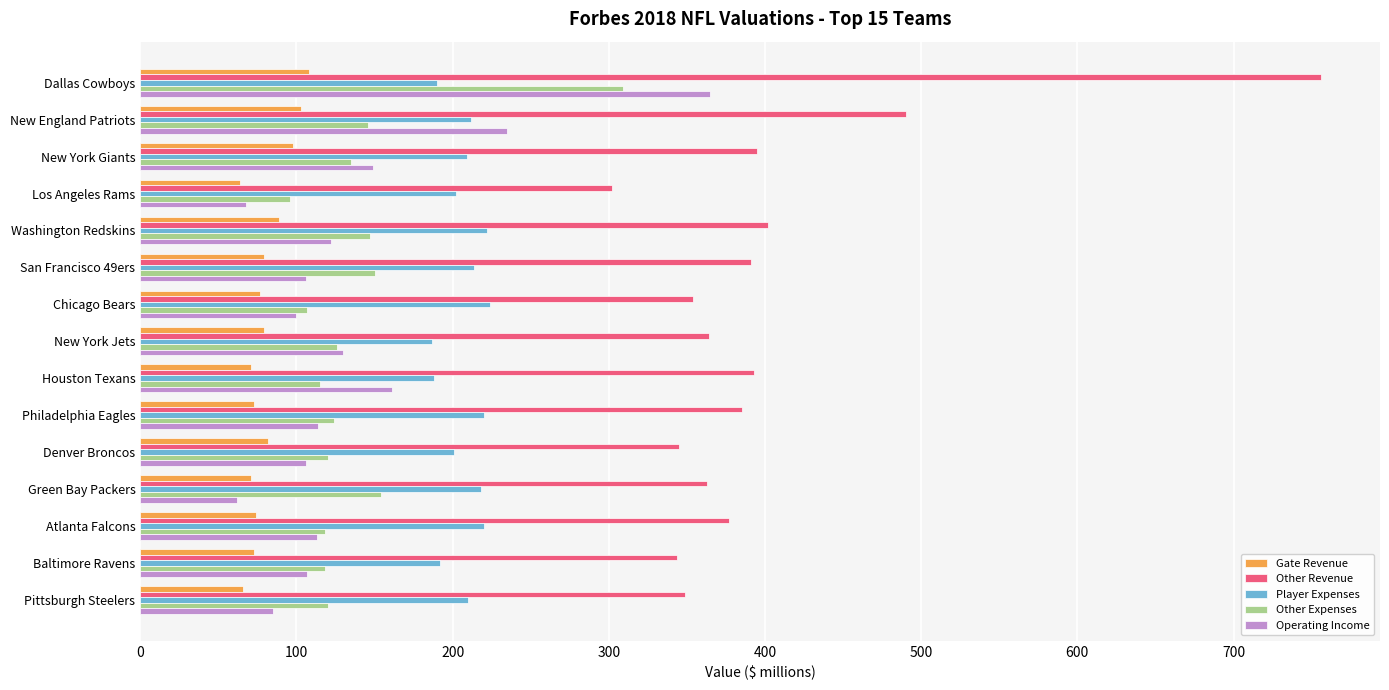

Which series has the widest spread of values?

Other Revenue